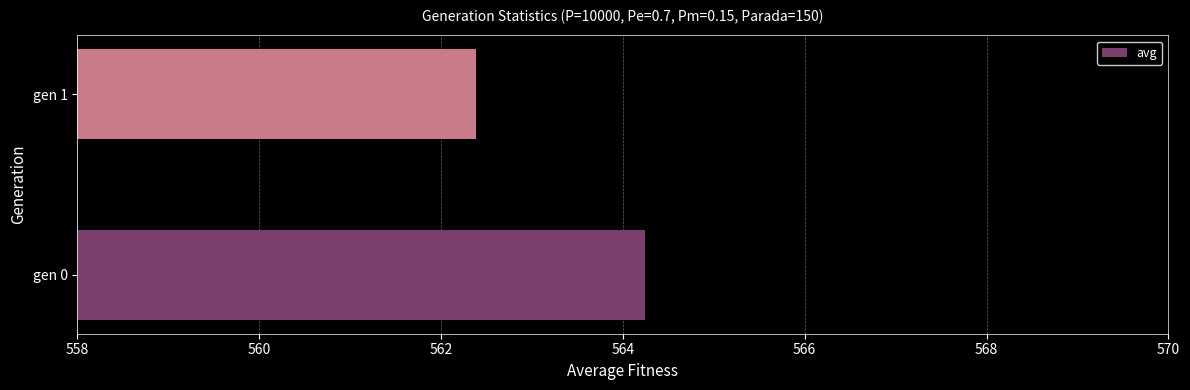

What is the difference between the values at gen 0 and gen 1?

1.9